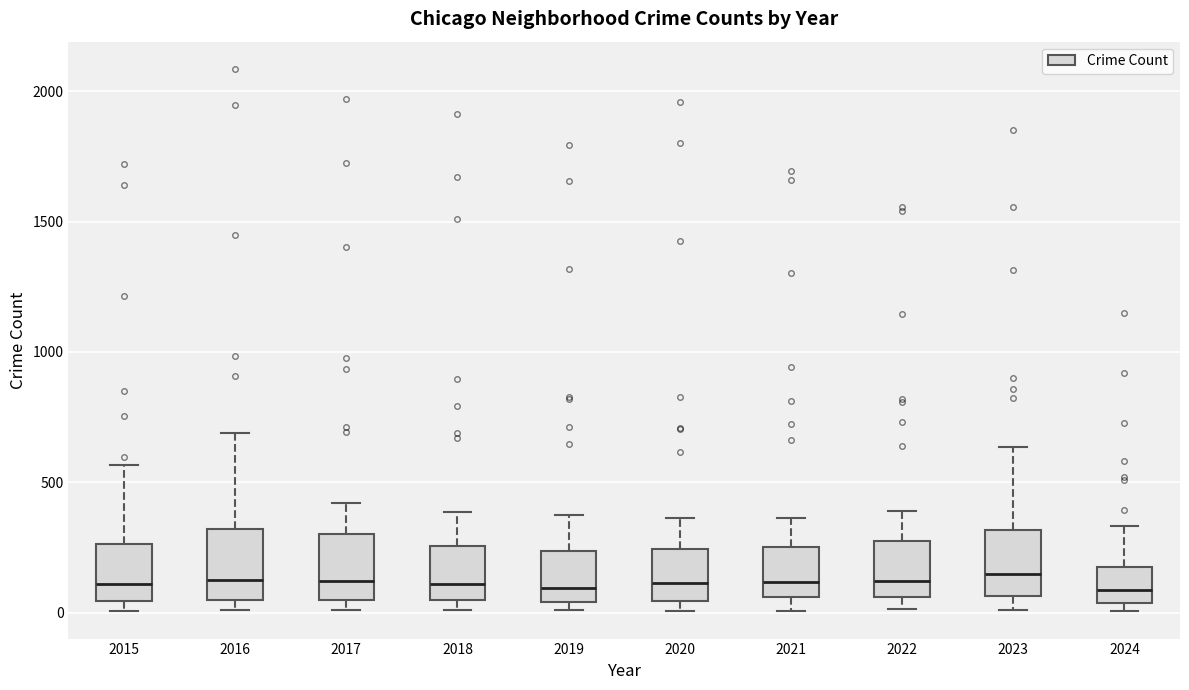

Reading left to right, transcribe this box plot: for each box, give where its median line is, the range the box spans, and where its two whiskers end, as read against the y-axis. The values are not printed on the chart, so give them approximately, as read against the axis.

2015: median 100, box 50 to 250, whiskers 0 to 550
2016: median 150, box 50 to 300, whiskers 0 to 700
2017: median 100, box 50 to 300, whiskers 0 to 400
2018: median 100, box 50 to 250, whiskers 0 to 400
2019: median 100, box 50 to 250, whiskers 0 to 400
2020: median 100, box 50 to 250, whiskers 0 to 350
2021: median 100, box 50 to 250, whiskers 0 to 350
2022: median 100, box 50 to 250, whiskers 0 to 400
2023: median 150, box 50 to 300, whiskers 0 to 650
2024: median 100, box 50 to 200, whiskers 0 to 350